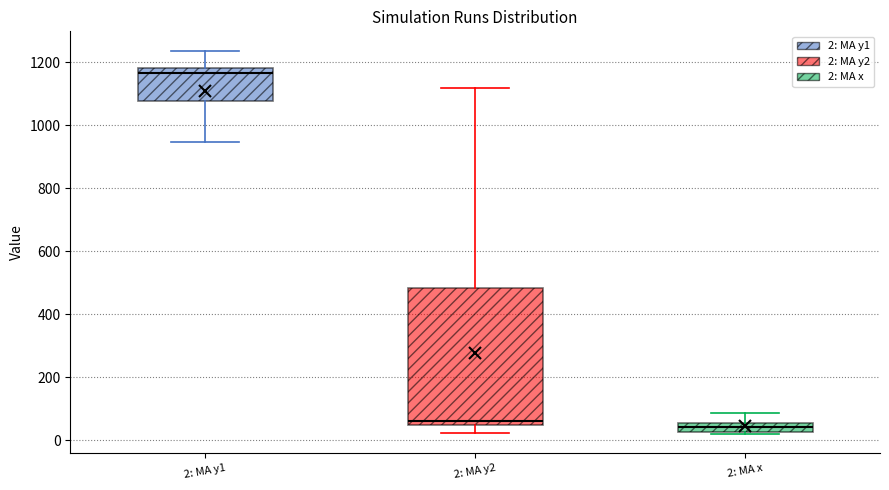

Which box is the tallest, from its lower edge to its upper edge?

2: MA y2